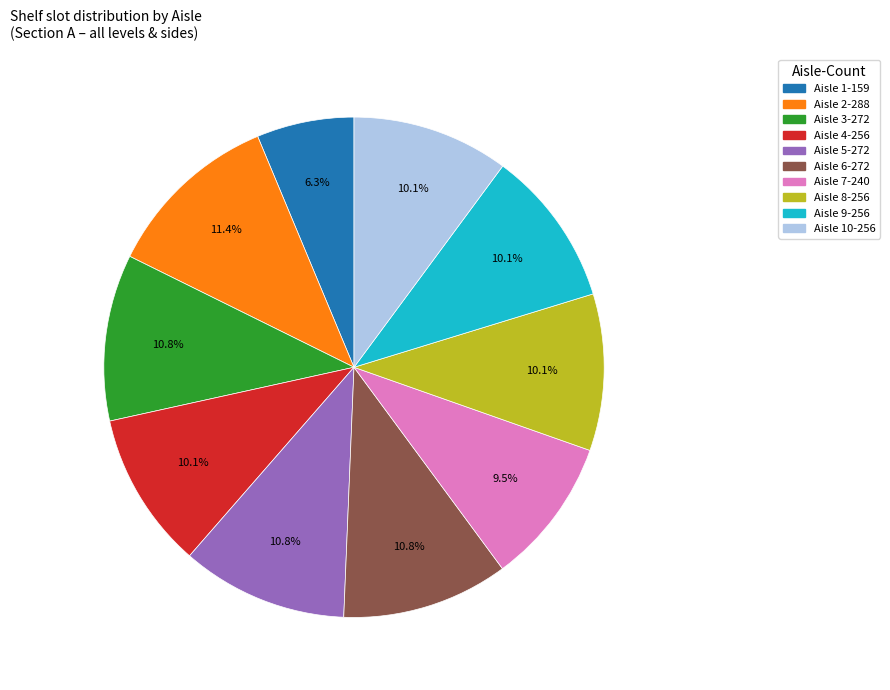

Is there any slice that represents more than half of the pie?

No